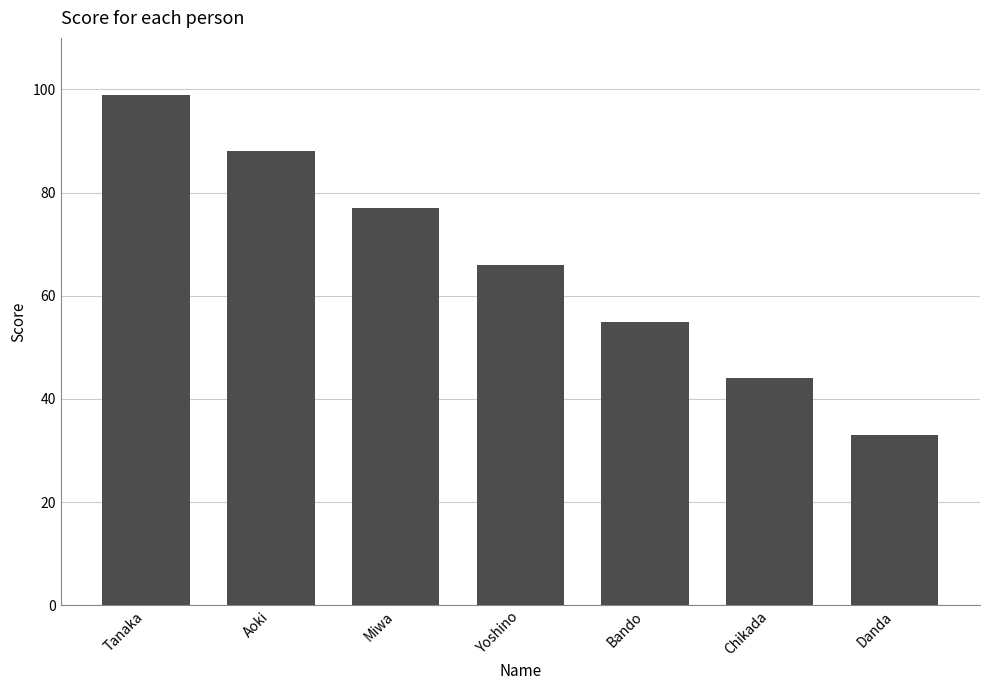

Count the values in the range 44 to 88.

5